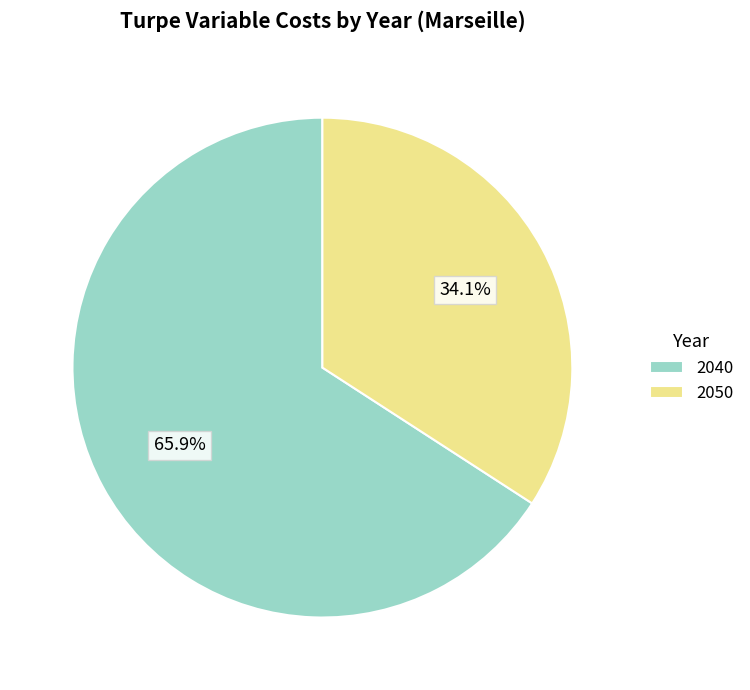

Which slice is the largest?

2040